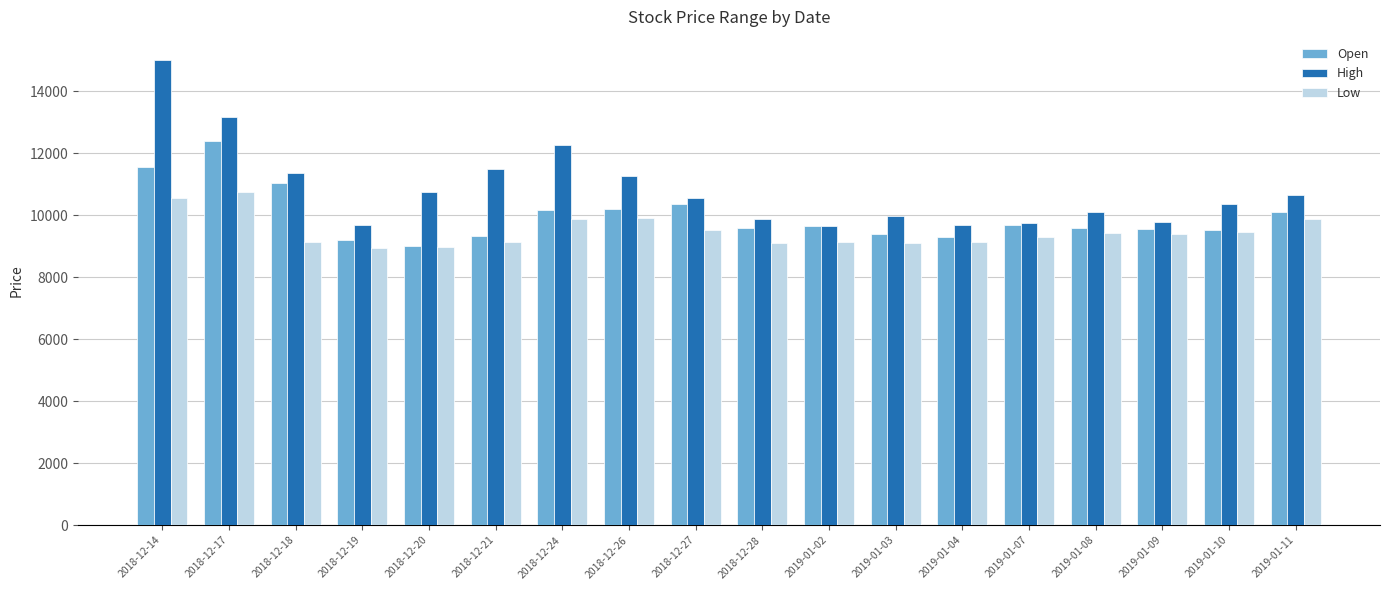

What is the highest value of the Low series?

10750